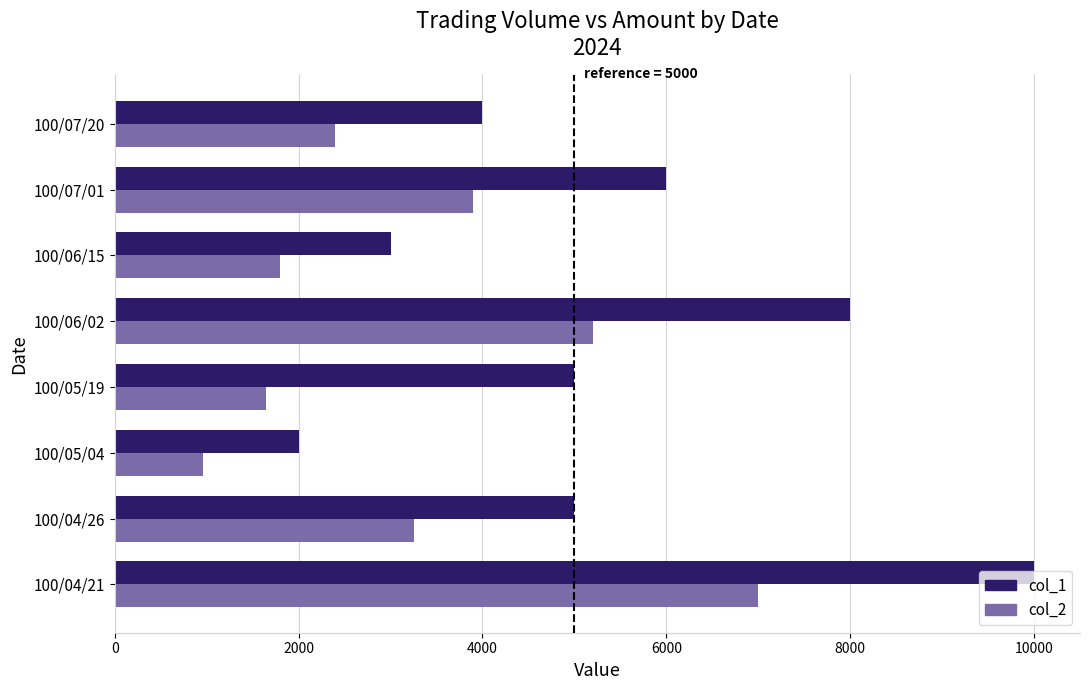

What is the difference between the maximum and minimum values in the col_2 series?

6040